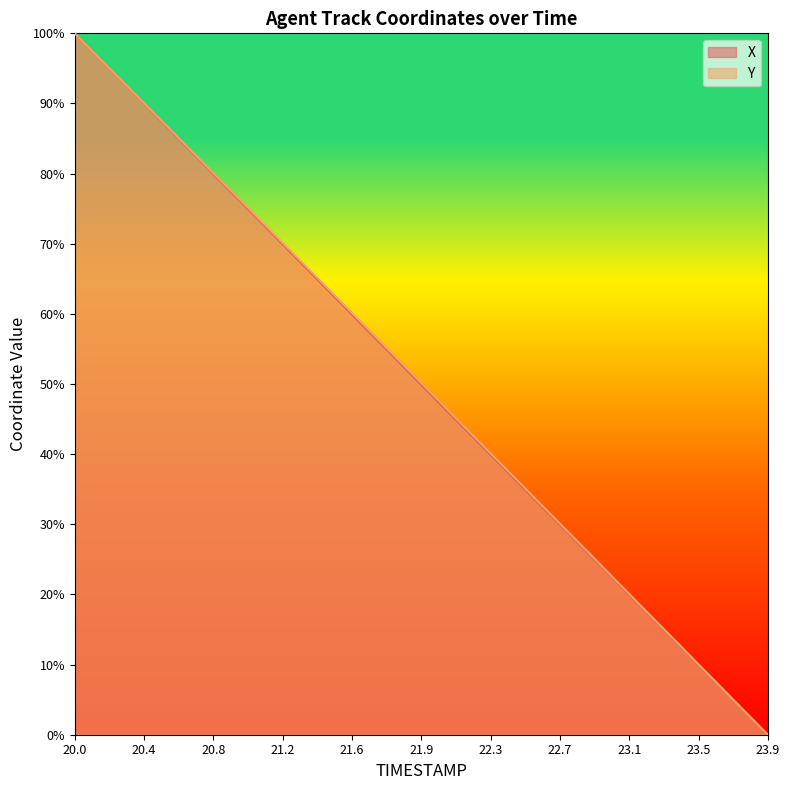

Reading left to right, what are all the values shown in this chart?

X: 100.0	97.4	94.9	92.3	89.7	87.1	84.6	82.0	79.4	76.9	74.3	71.7	69.1	66.6	64.0	61.4	58.9	56.3	53.8	51.2	48.6	46.0	43.5	40.9	38.4	35.8	33.2	30.7	28.1	25.6	23.0	20.4	17.9	15.3	12.8	10.2	7.7	5.1	2.6	0.0
Y: 100.0	97.4	94.9	92.4	89.8	87.2	84.7	82.1	79.5	77.0	74.5	71.9	69.3	66.8	64.2	61.7	59.1	56.5	54.0	51.4	48.9	46.3	43.7	41.1	38.6	36.0	33.4	30.9	28.3	25.7	23.1	20.6	18.0	15.4	12.9	10.3	7.7	5.1	2.6	0.0